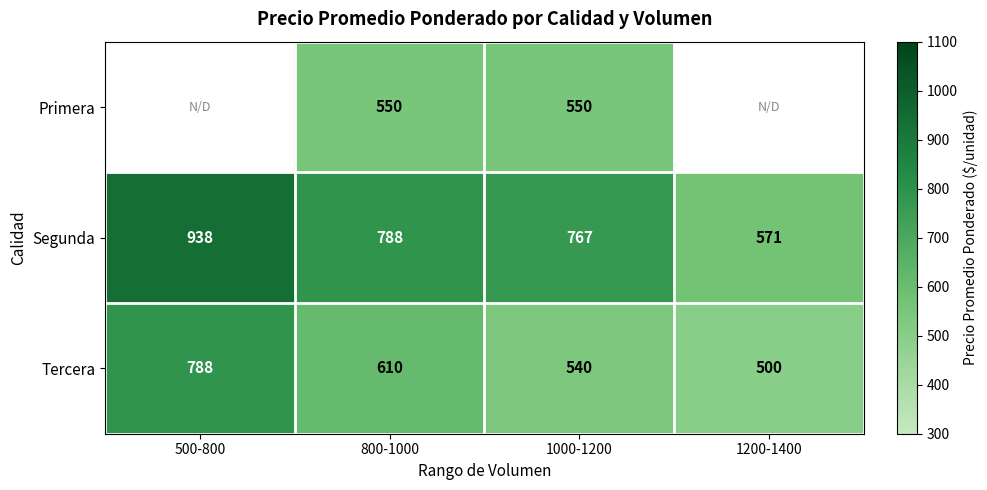

What is the spread (max minus min) of values at 1000-1200?

227